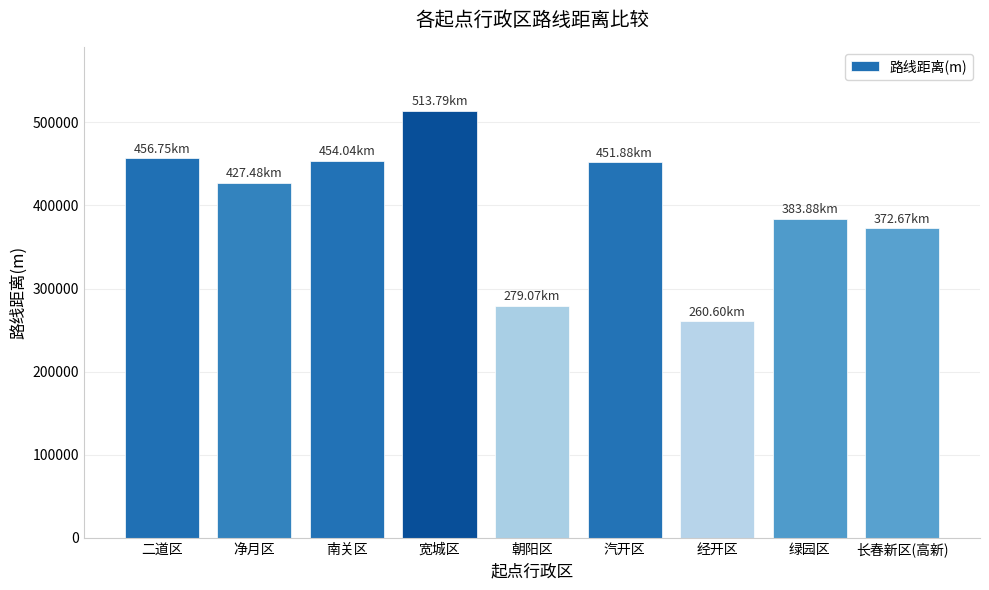

What is the difference between the values at 南关区 and 二道区?

2709.3